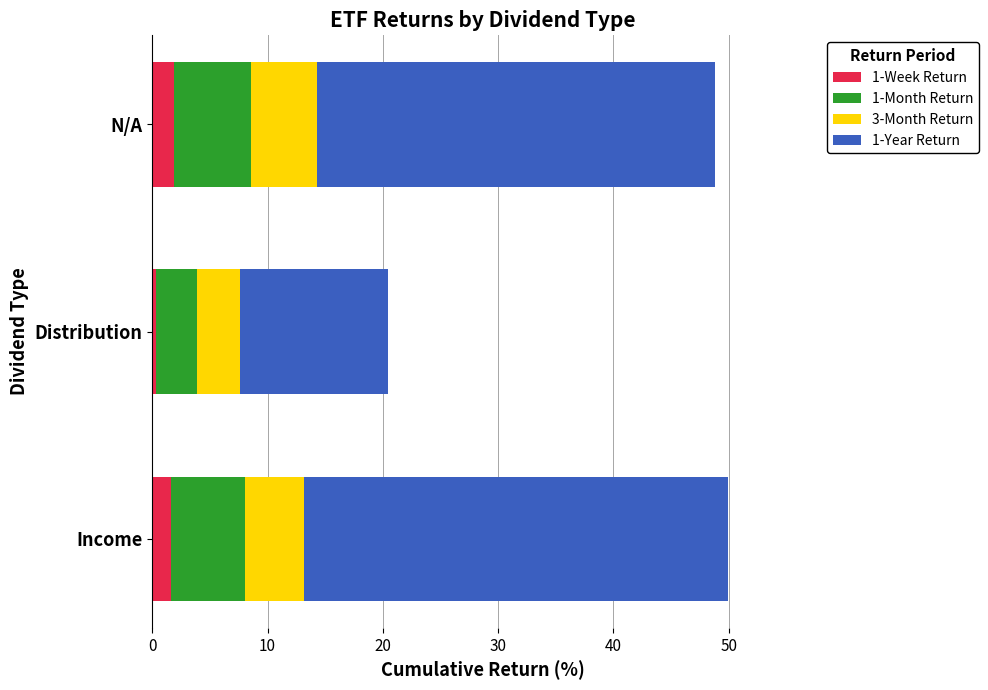

What is the total value across all series at N/A?

48.8